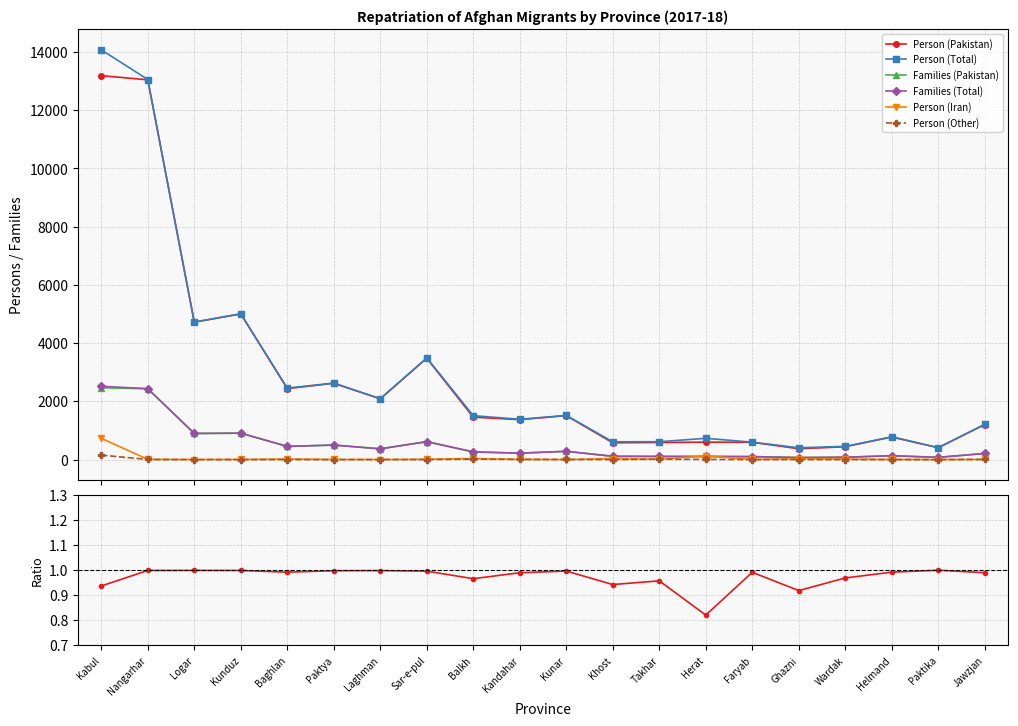

At which label is Person (Pakistan) closest to 6781?

Kunduz